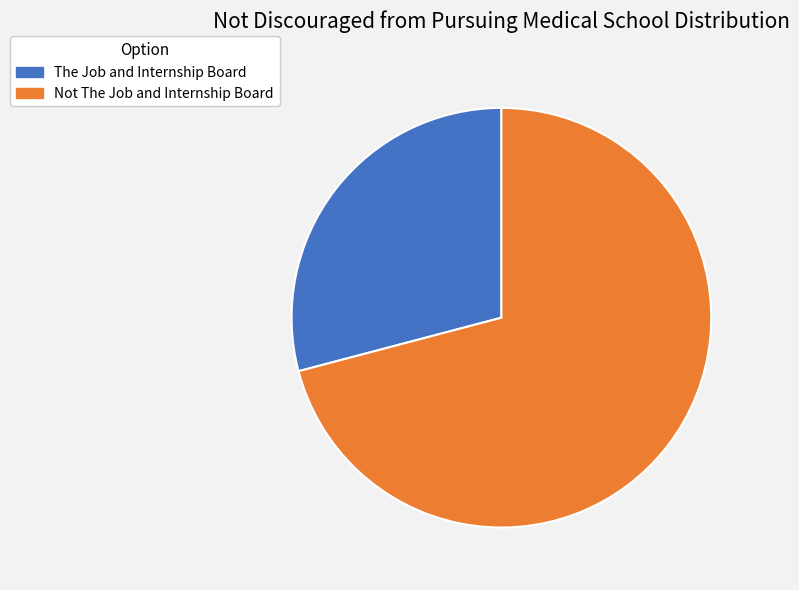

The The Job and Internship Board slice represents 23% of the pie. True or false?

False